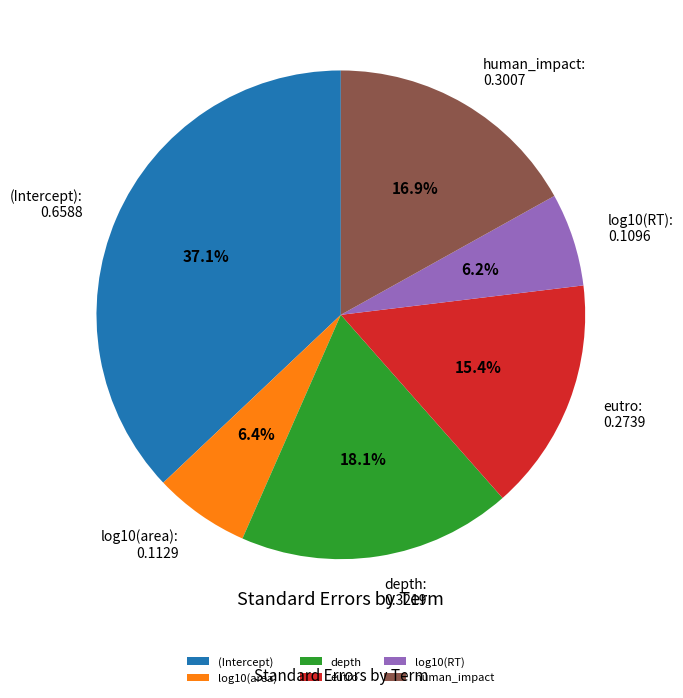

Which slice is the largest?

(Intercept)